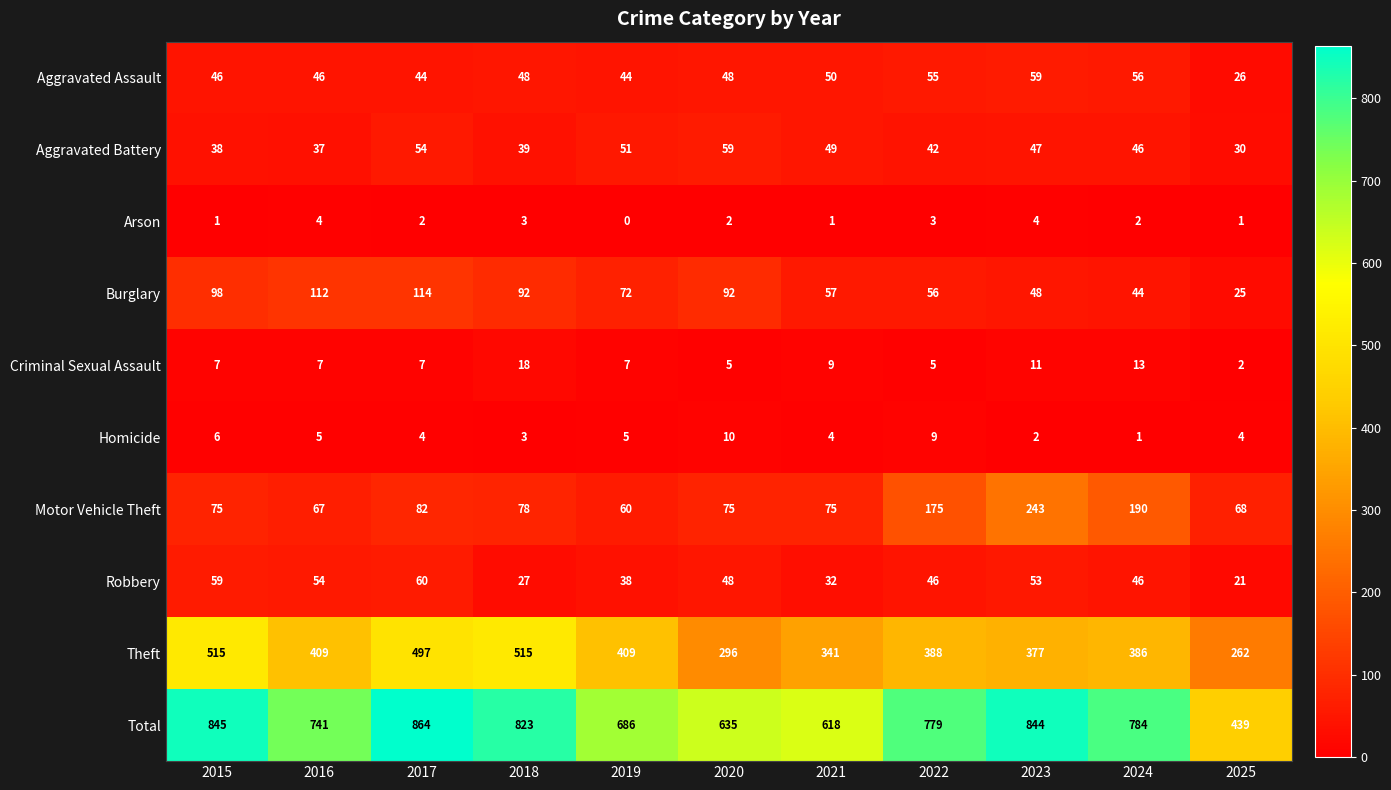

What is the difference between the highest and lowest values at 2020?

633